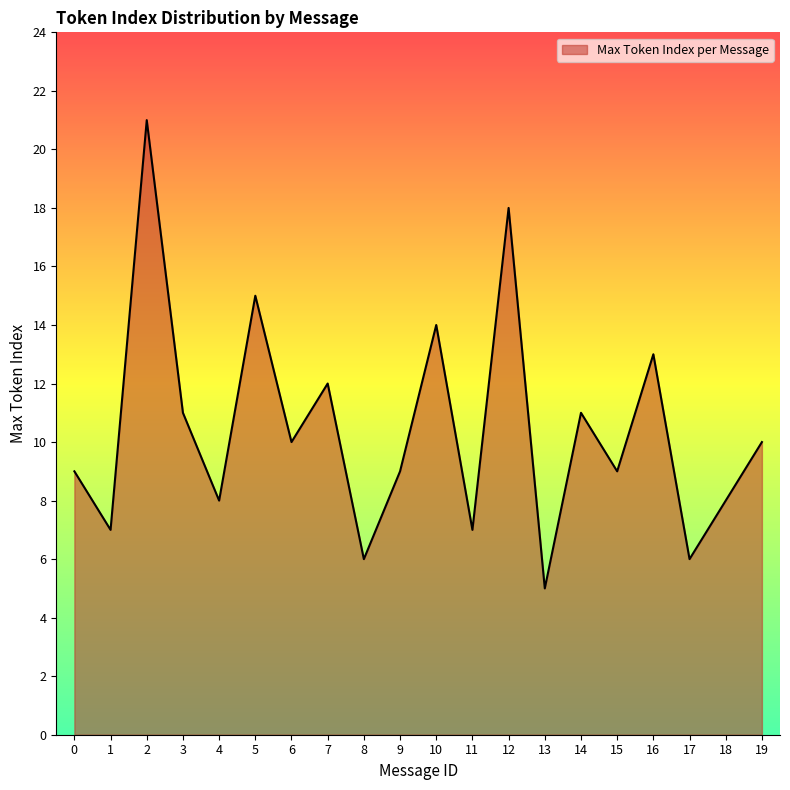

Approximately how many times larger is the value at 13 compared to 18?

0.6